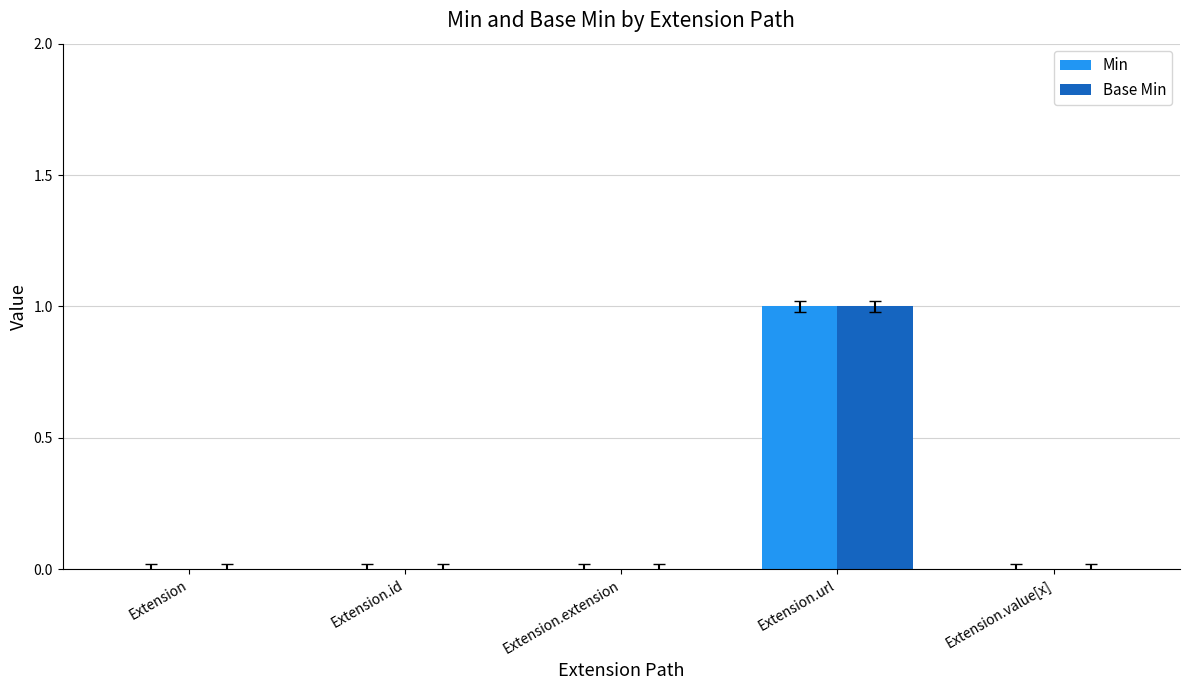

Reading left to right, list all the values displayed in this chart.

Min: Extension=0	Extension.id=0	Extension.extension=0	Extension.url=1	Extension.value[x]=0
Base Min: Extension=0	Extension.id=0	Extension.extension=0	Extension.url=1	Extension.value[x]=0